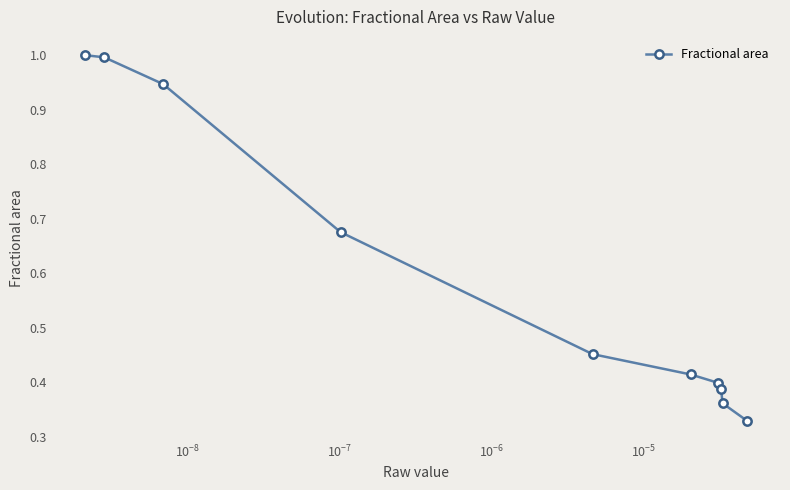

True or false: there are more than 2 points higher than both neighbors.

False